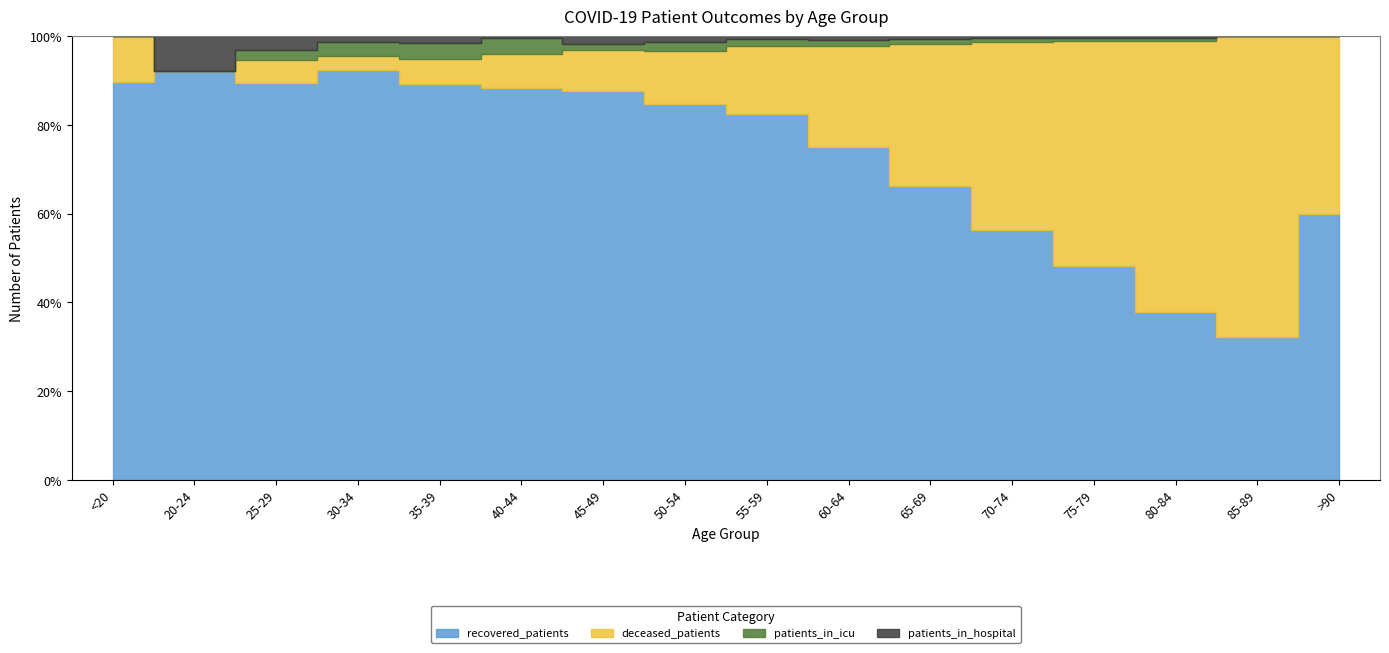

What is the sum of the recovered_patients values at 20-24 and 35-39?

299